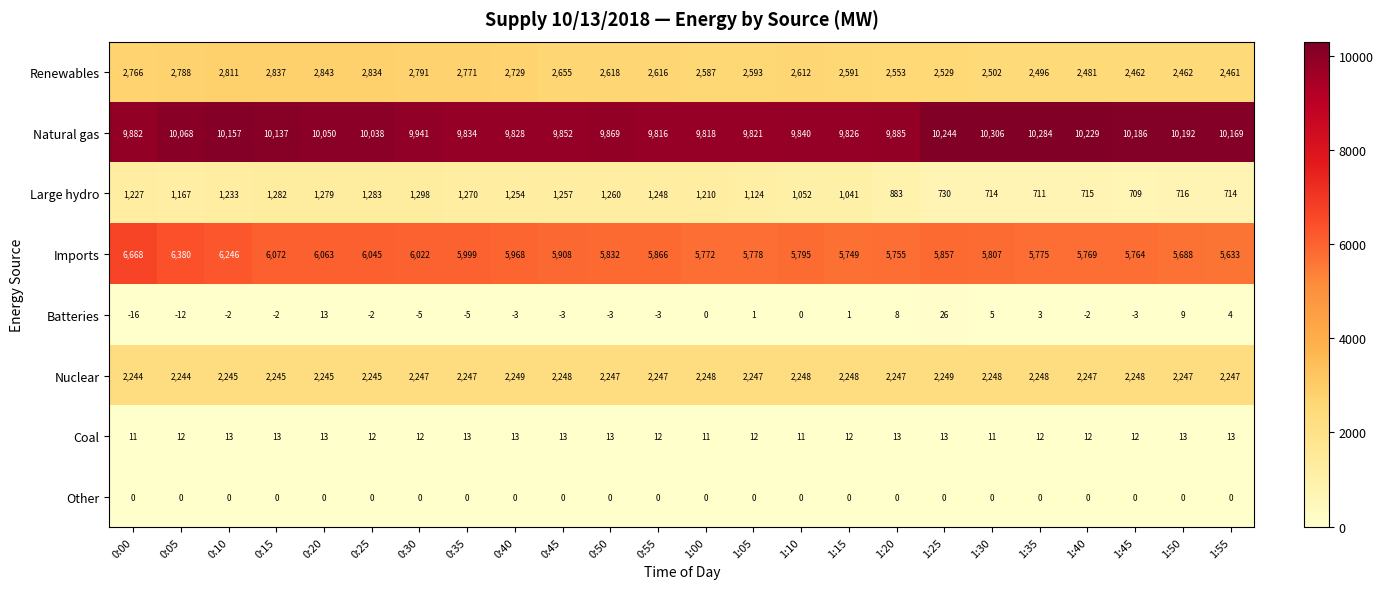

Count the number of data series in this chart.

8